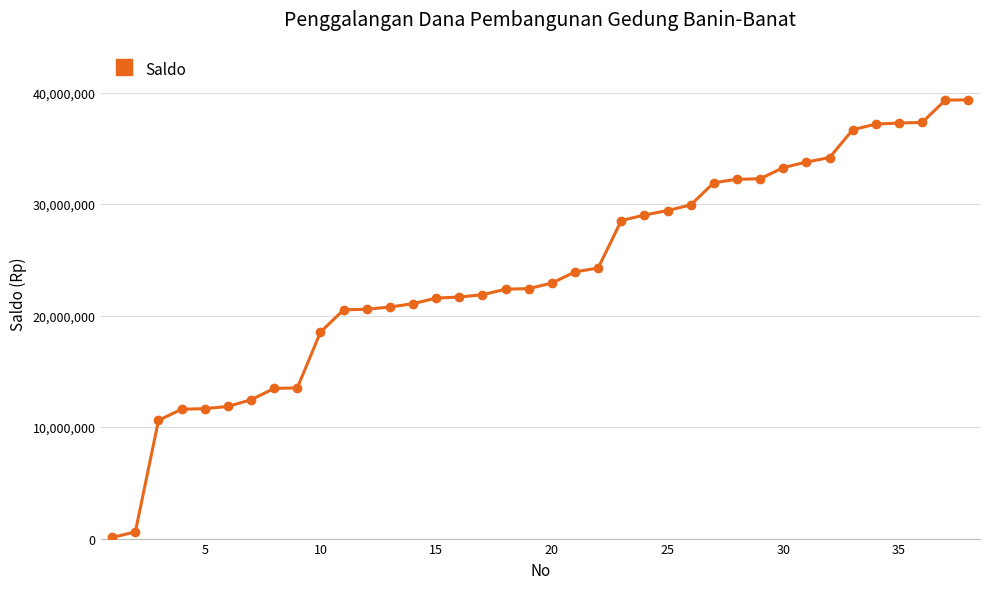

Does the chart have visible grid lines?

Yes